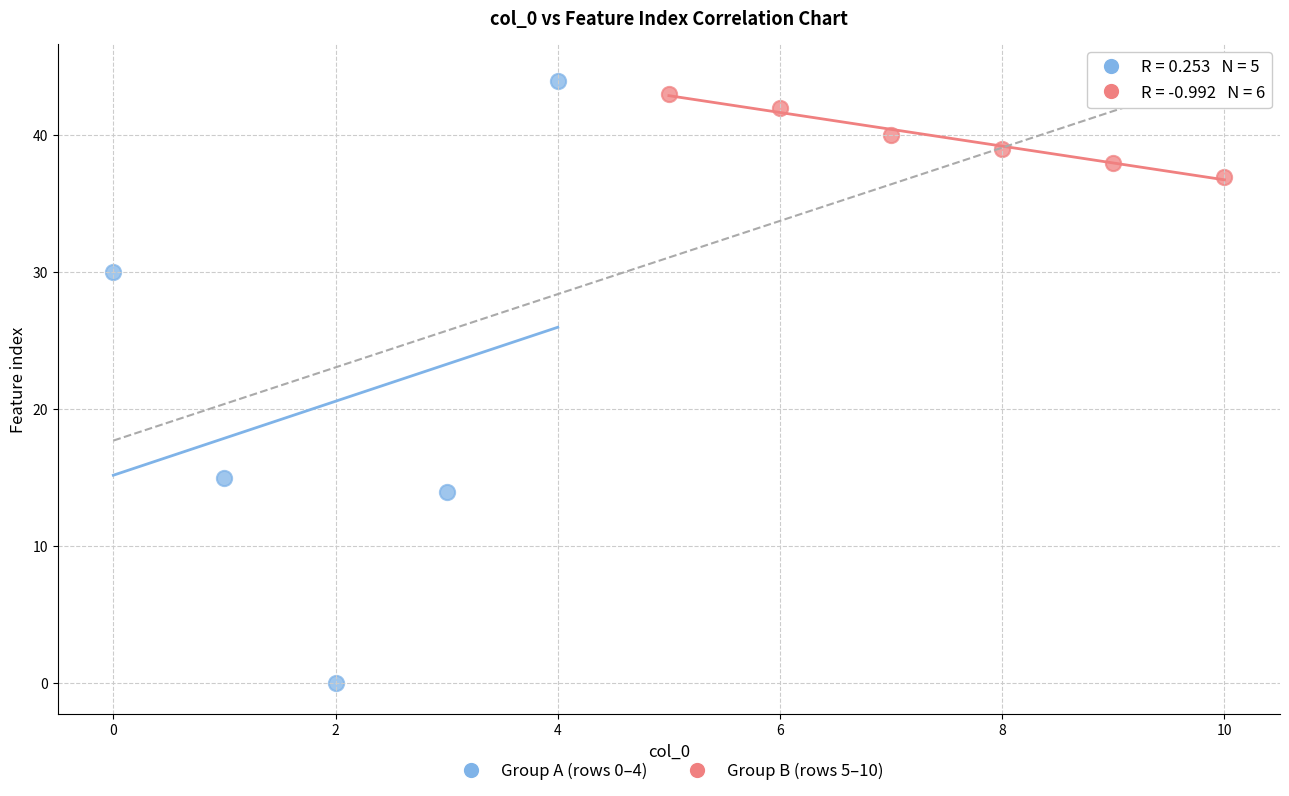

What are all the series names shown in the legend?

Group A (rows 0–4), Group B (rows 5–10)